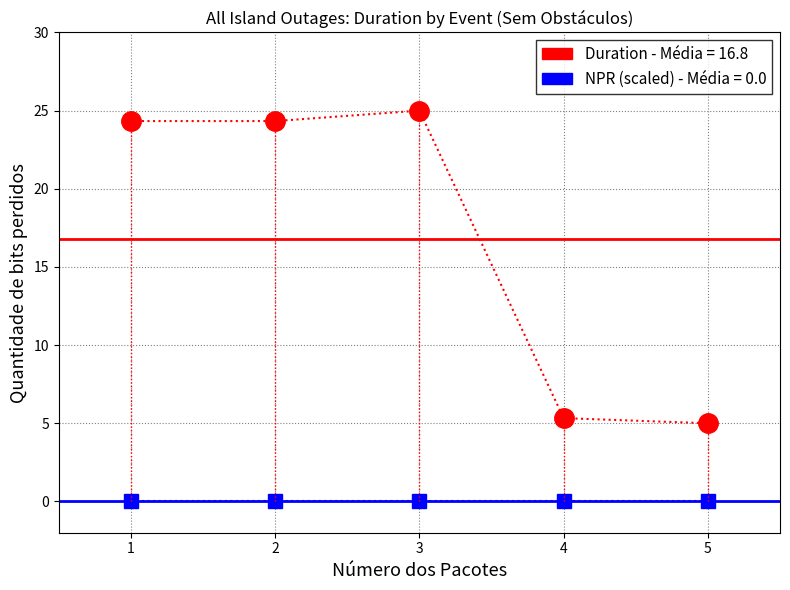

Rank the series by their maximum value, from lowest to highest.

NPR (scaled) - Média = 0.0, Duration - Média = 16.8